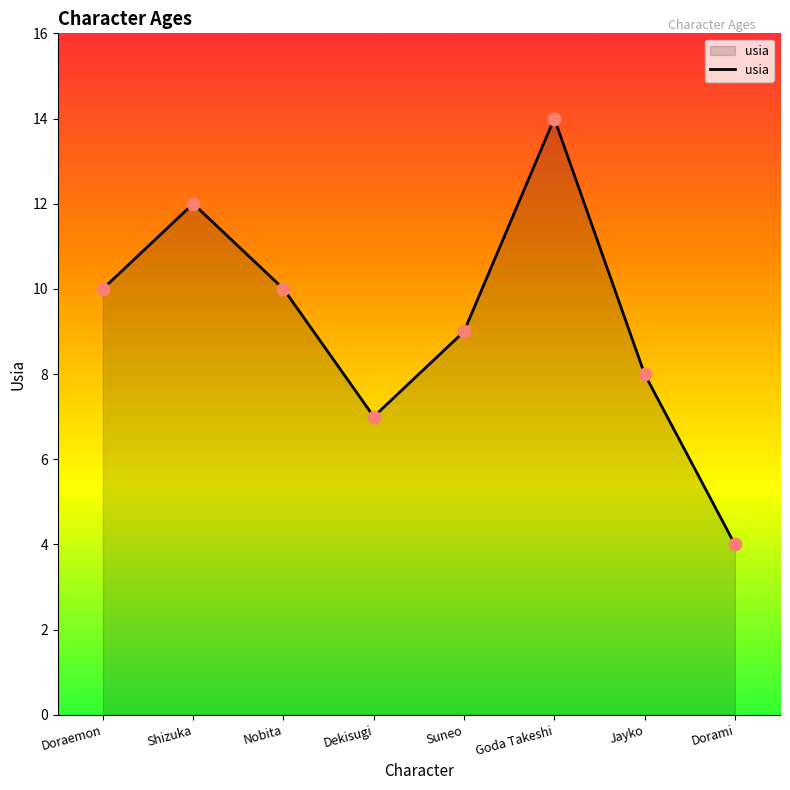

What is the ratio of the value at Doraemon to the value at Goda Takeshi?

0.7